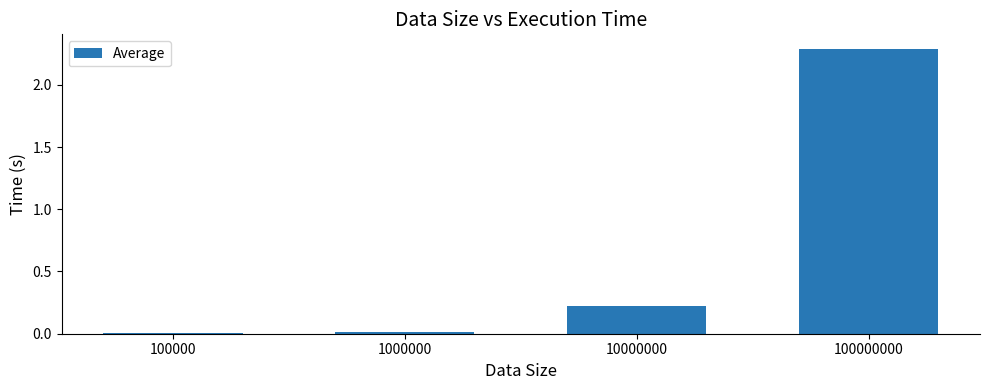

What is the greatest value displayed?

2.3